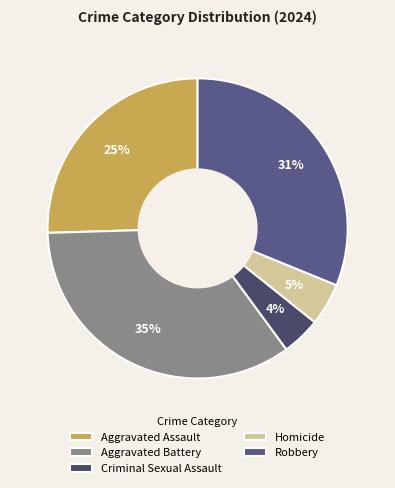

How many segments does this pie chart have?

5